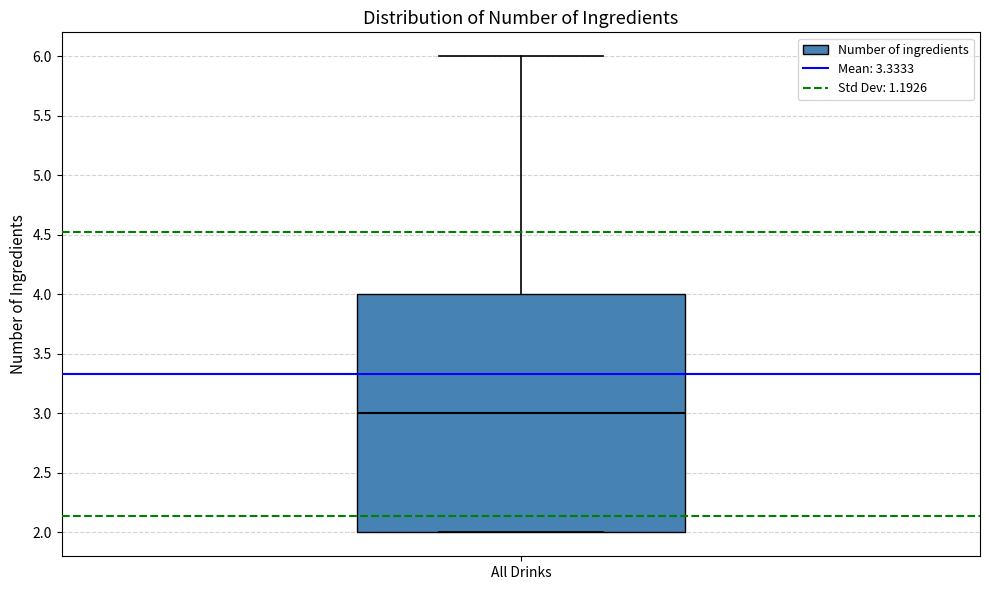

Read this box plot against the y-axis: the position of the median line, the range covered by the box, and the ends of both whiskers. The values are not printed on the chart, so give them approximately, as read against the axis.

median 3, box 2 to 4, whiskers 2 to 6